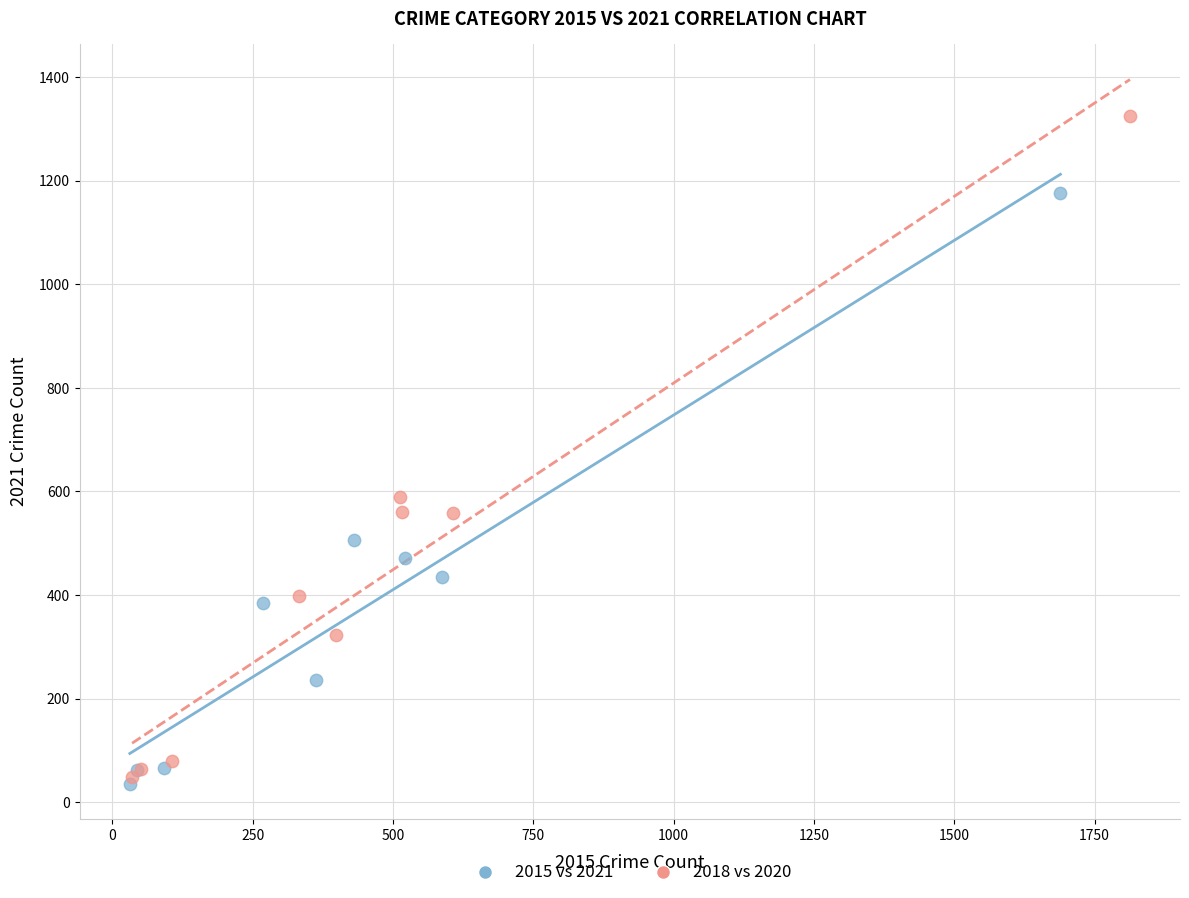

Which series contains the highest Y value?

2018 vs 2020